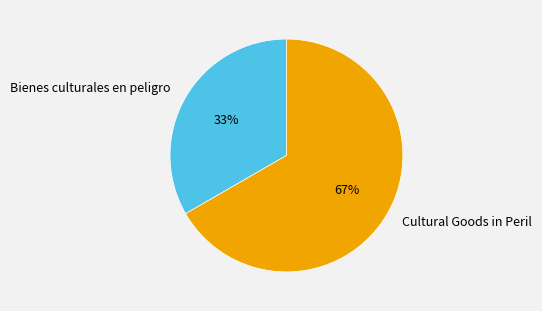

To the nearest percent, what is the average slice percentage?

50%